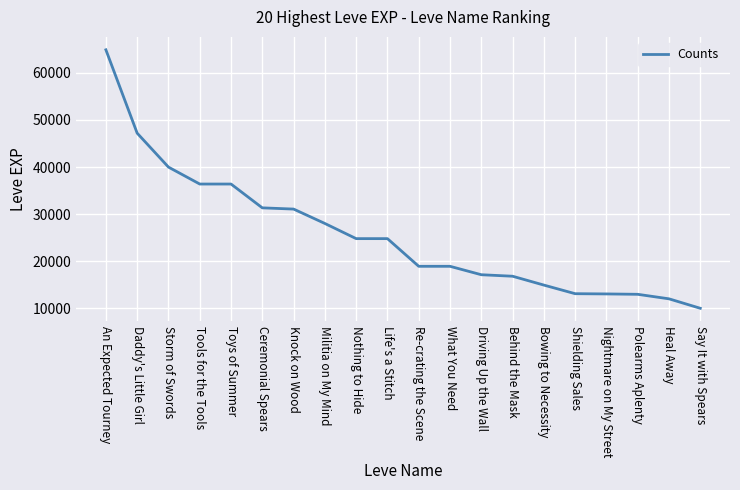

Is it true that the value at Polearms Aplenty is 20255?

False